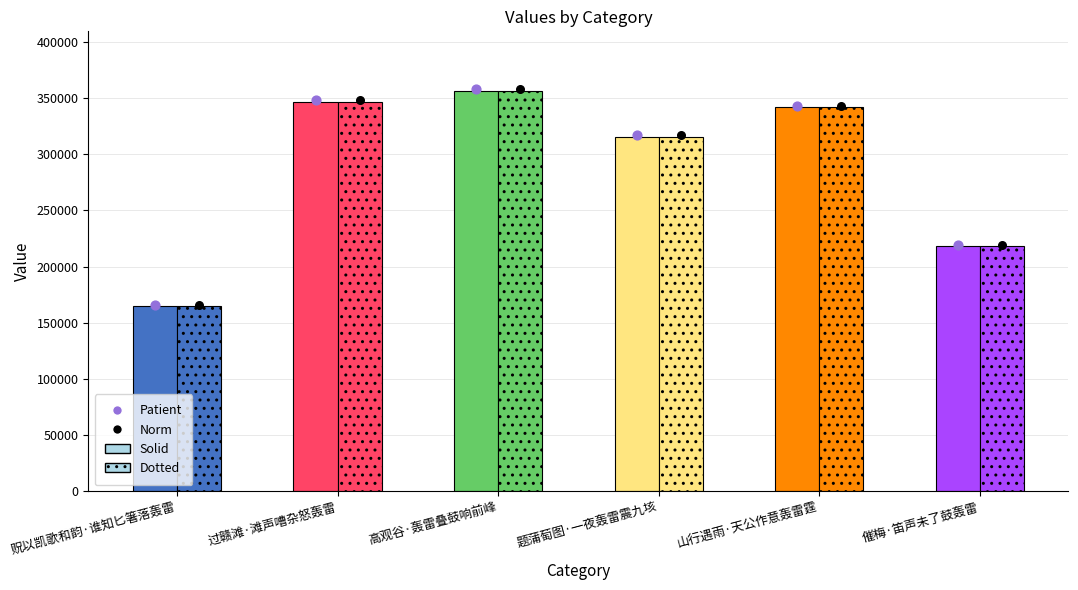

What is the total value across all series at 高观谷·轰雷叠鼓响前峰?

712198